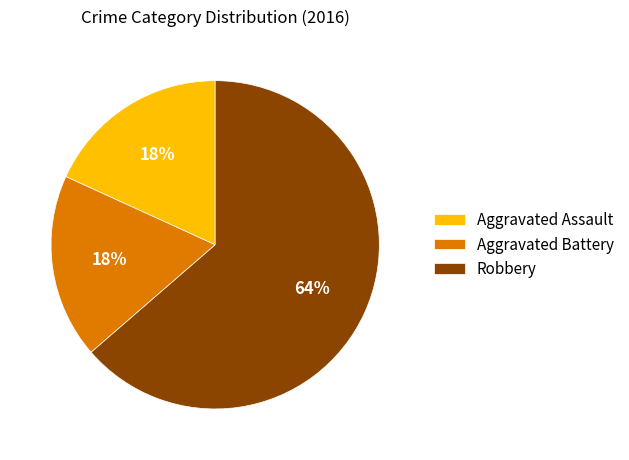

To the nearest percent, what is the combined percentage of Aggravated Battery and Robbery?

82%